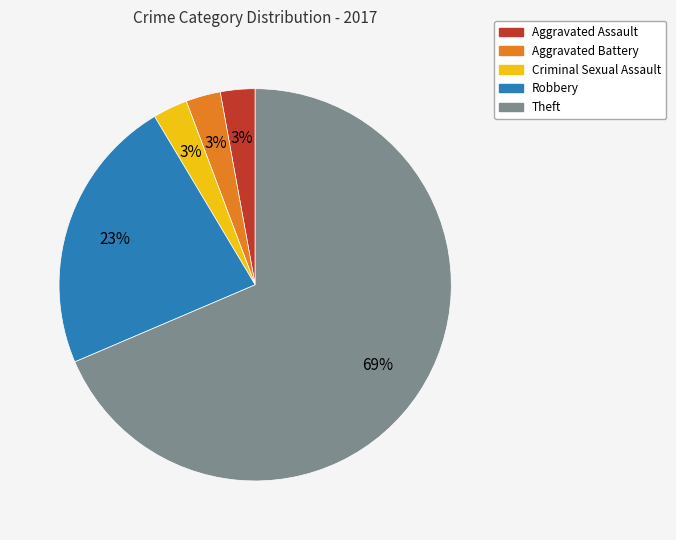

To the nearest percent, what is the difference between the Aggravated Assault and Robbery slice percentages?

20%